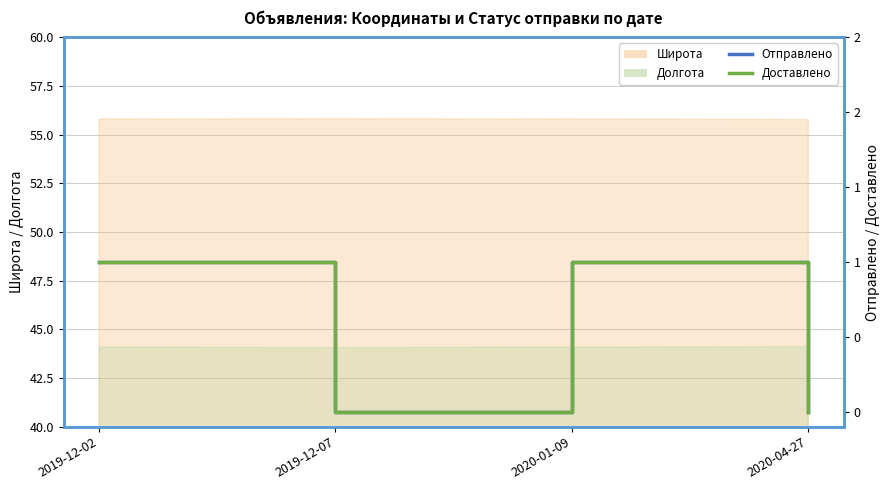

Between 2019-12-07 and 2020-04-27, which series saw the biggest shift?

Отправлено